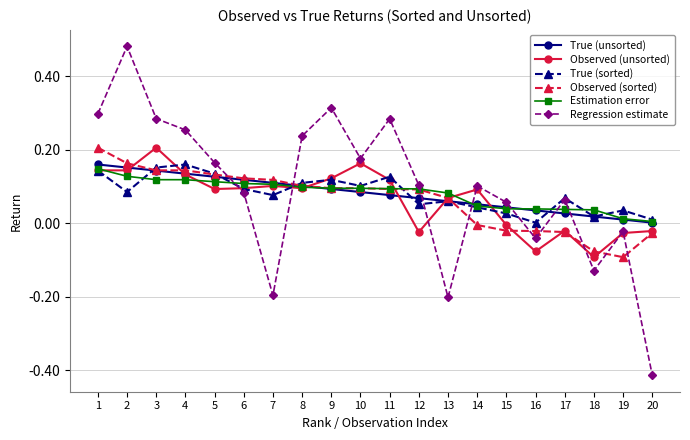

Between 3 and 9, which series saw the biggest shift?

Observed (unsorted)